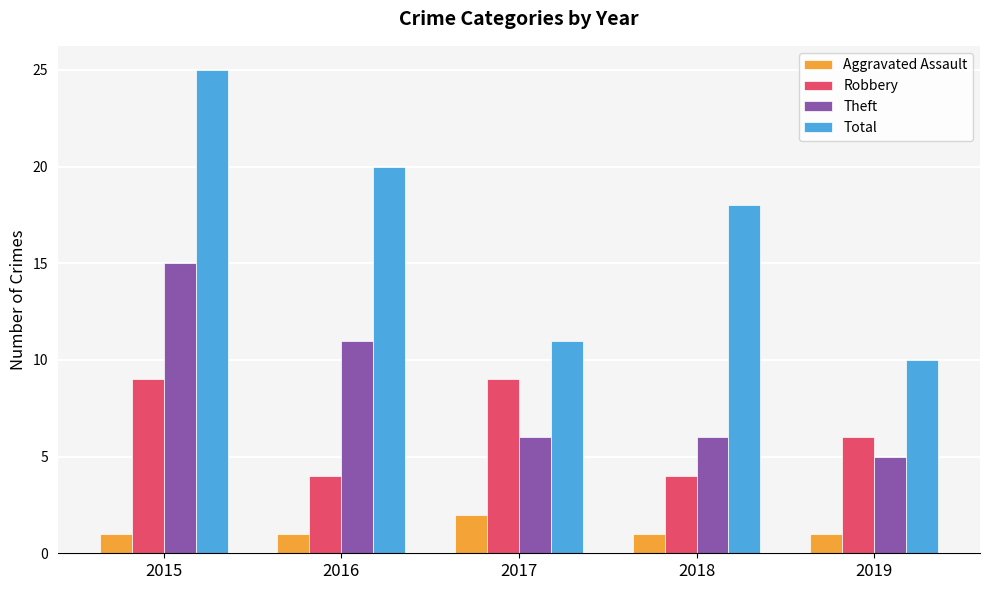

What is the sum of the Total values at 2016 and 2018?

38